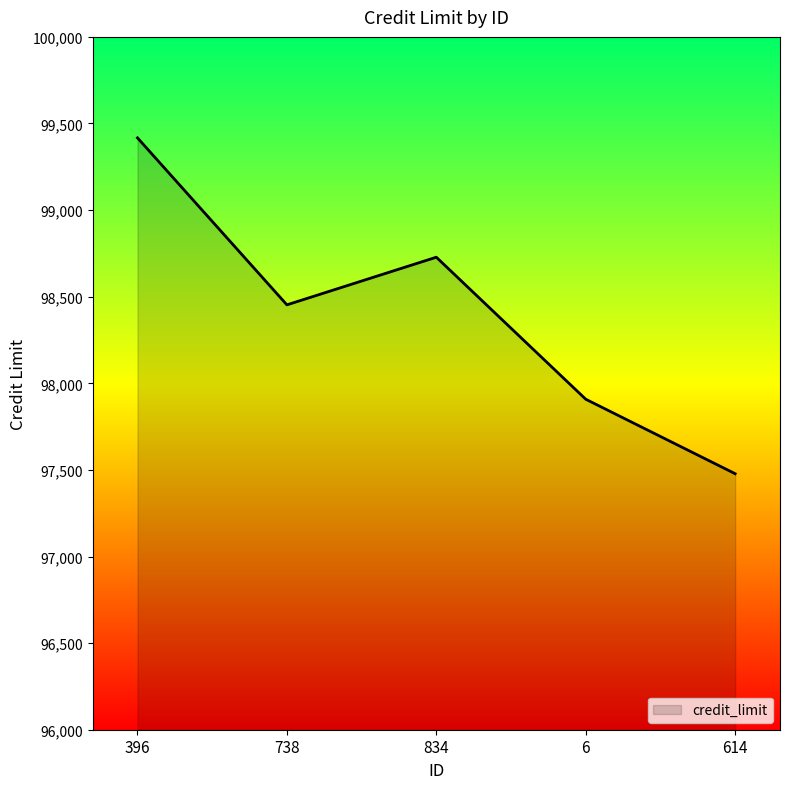

How many interior local valleys (lower than both neighbors) does the data have?

1